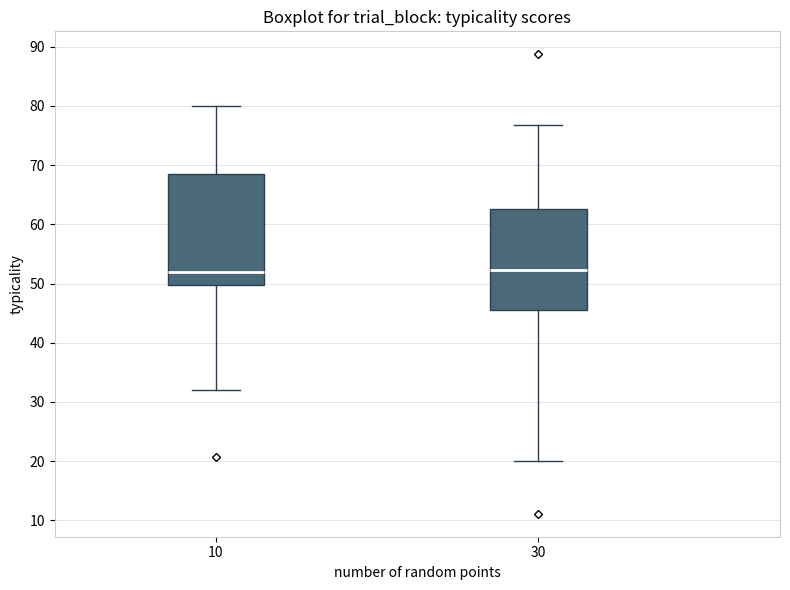

Reading left to right, transcribe this box plot: for each box, give where its median line is, the range the box spans, and where its two whiskers end, as read against the y-axis. The values are not printed on the chart, so give them approximately, as read against the axis.

10: median 52, box 50 to 68, whiskers 32 to 80
30: median 52, box 46 to 63, whiskers 20 to 77